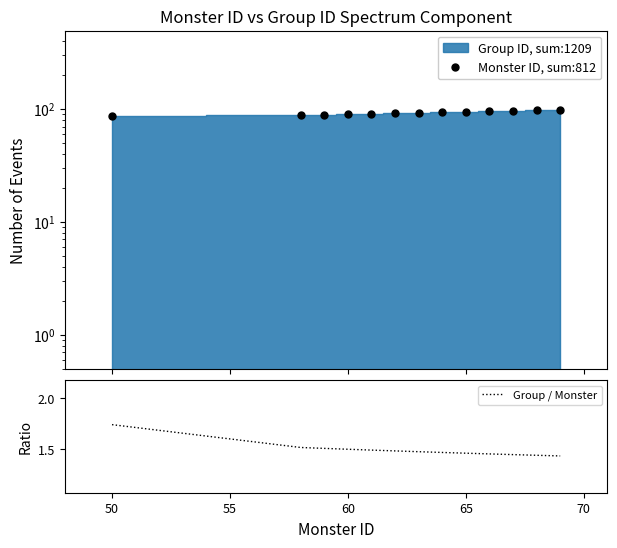

Is it true that Group / Monster equals 2.3 at 50?

False